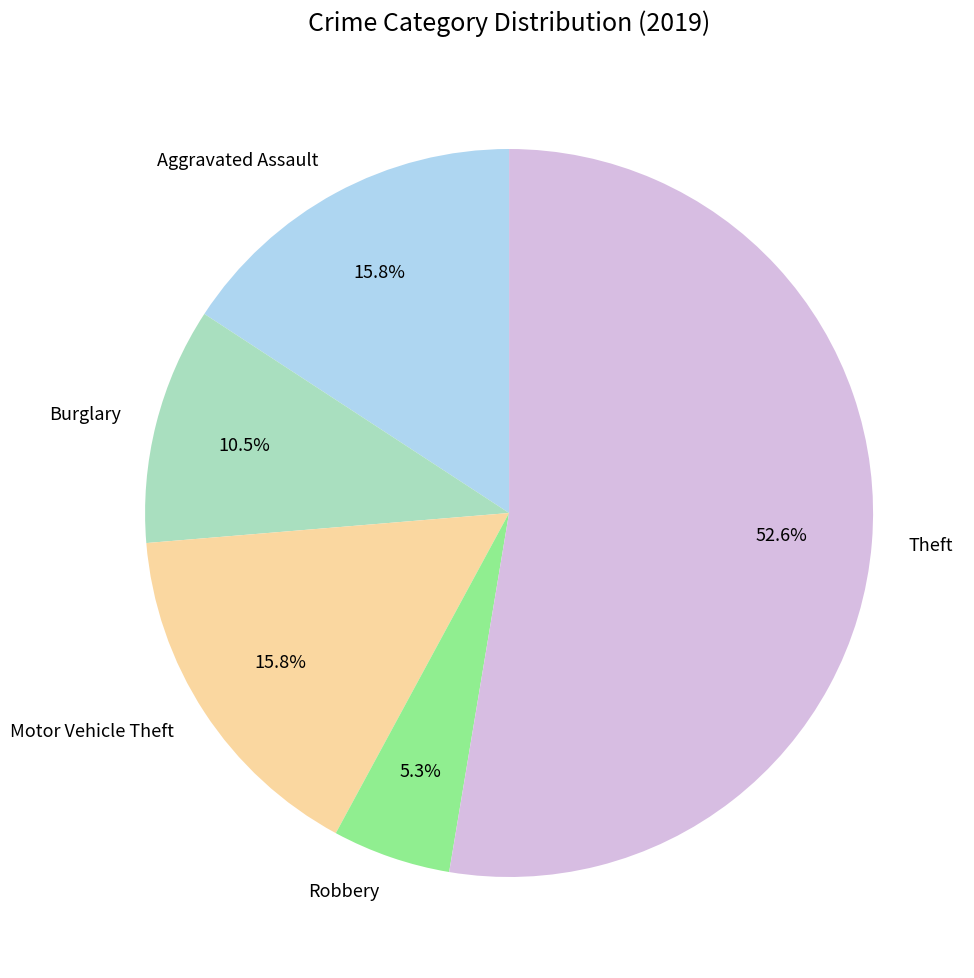

How many segments does this pie chart have?

5